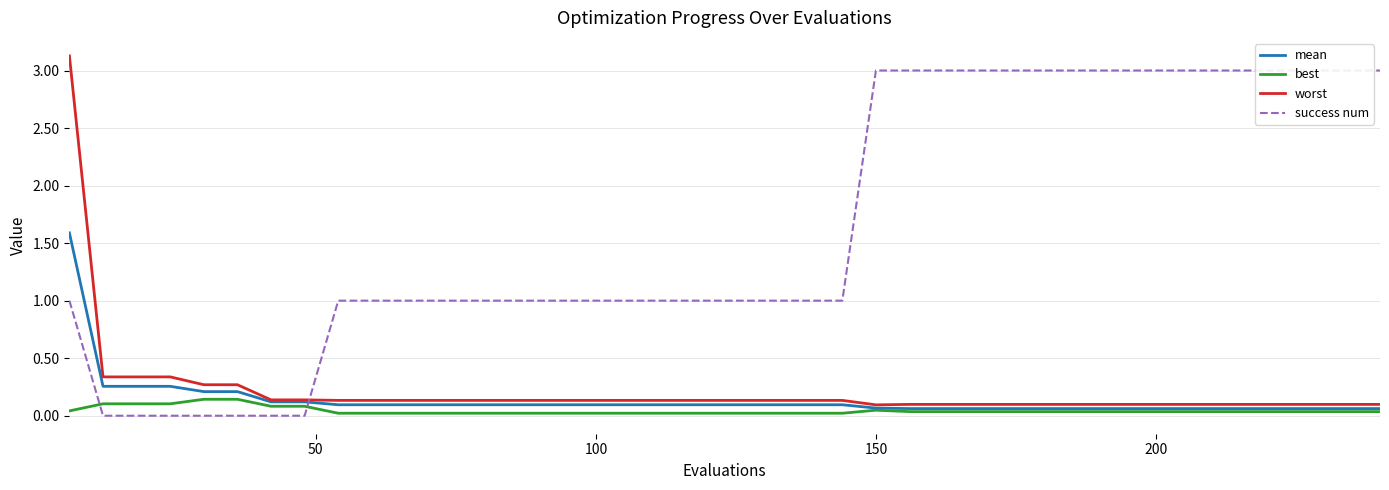

At how many categories does at least one series exceed 0?

40